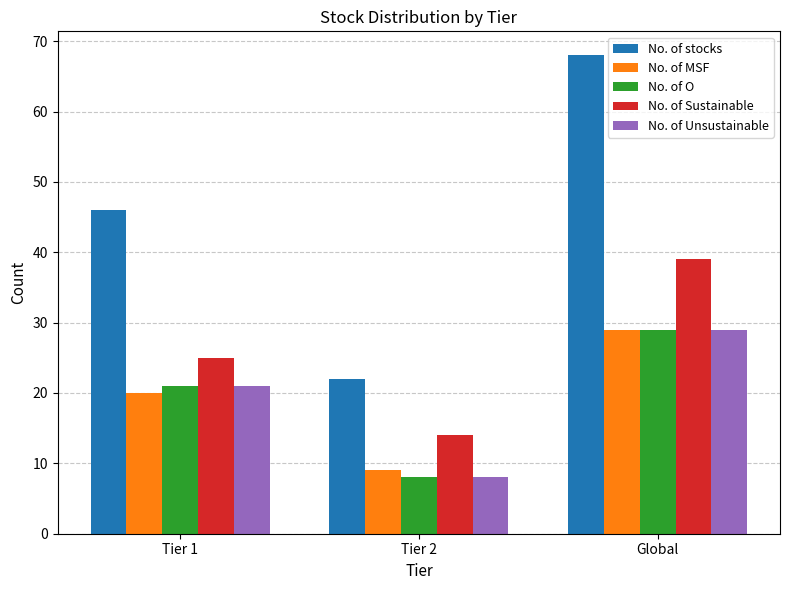

List the labels in order of No. of MSF value, smallest first.

Tier 2, Tier 1, Global